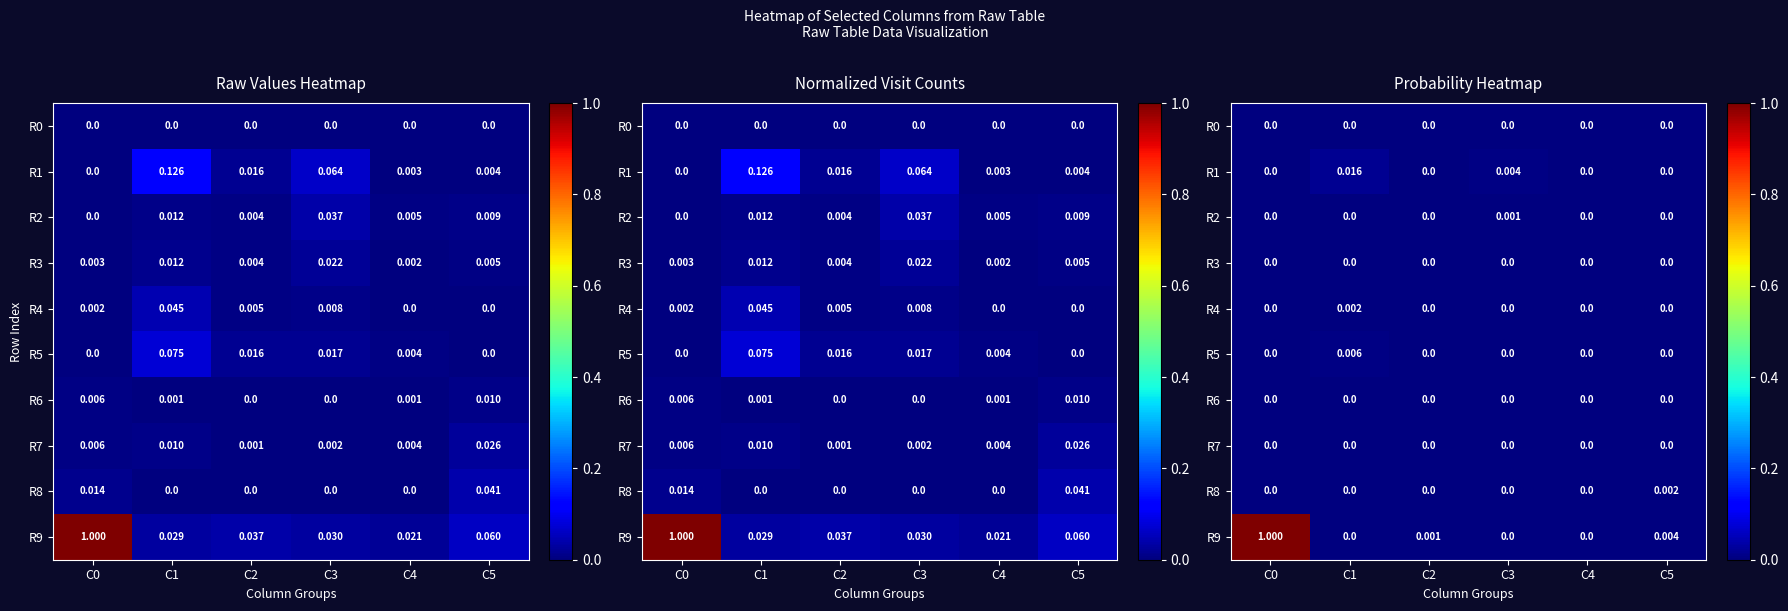

How many series are shown in this chart?

10